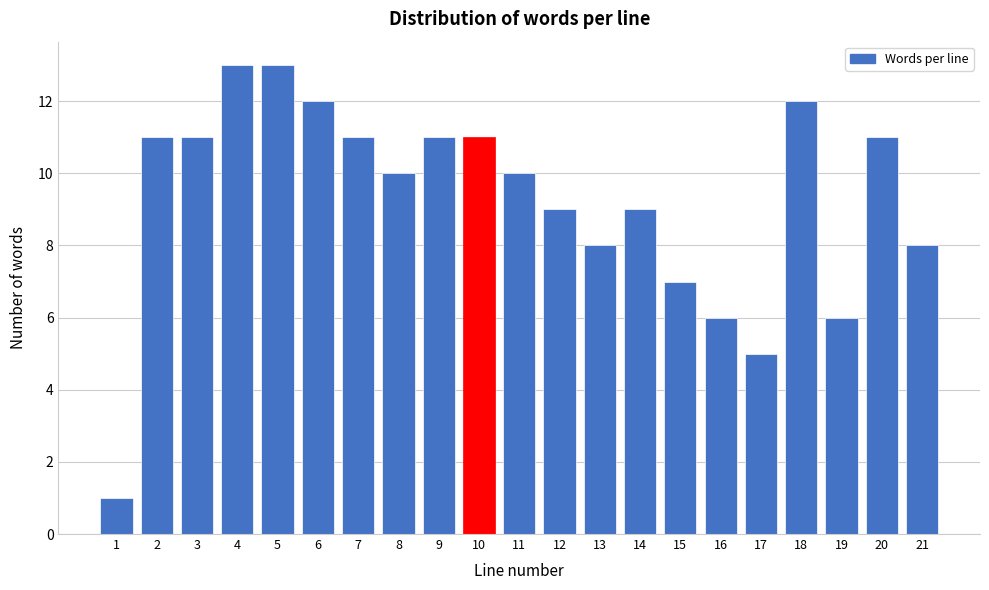

Reading left to right, list all the values displayed in this chart.

1=1	2=11	3=11	4=13	5=13	6=12	7=11	8=10	9=11	10=11	11=10	12=9	13=8	14=9	15=7	16=6	17=5	18=12	19=6	20=11	21=8